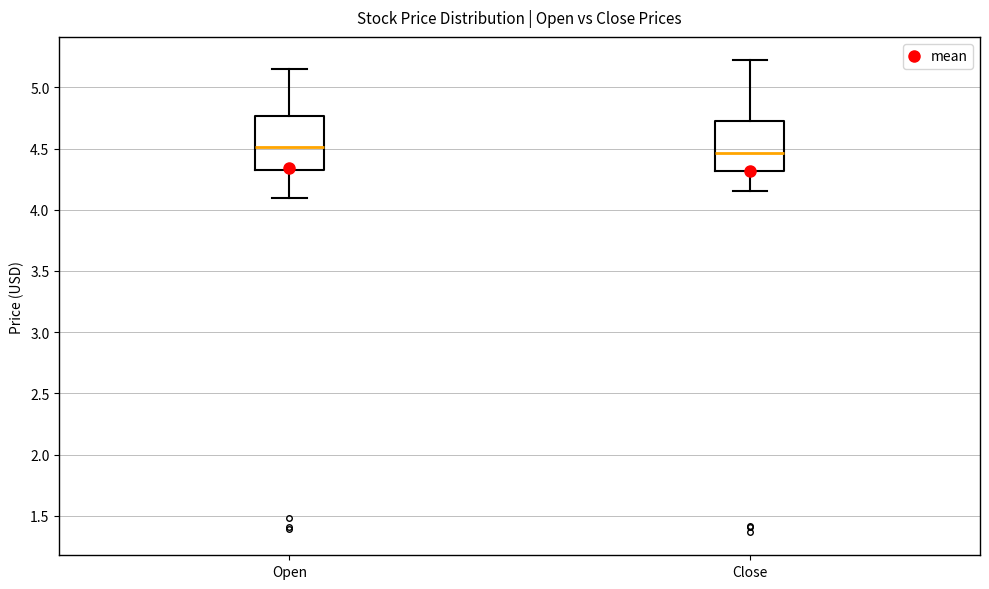

Where does the lower whisker of the box for Close end on the y-axis? The values are not printed on the chart, so give them approximately, as read against the axis.

4.15